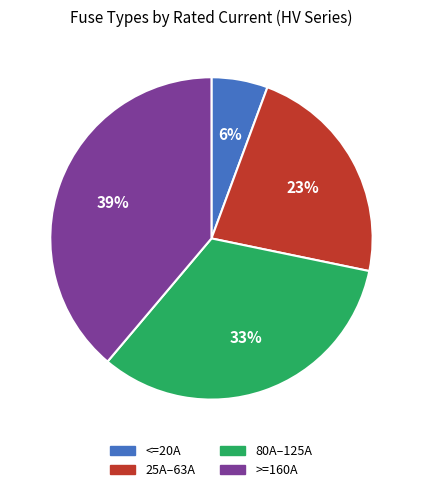

To the nearest percent, what is the average slice percentage?

25%